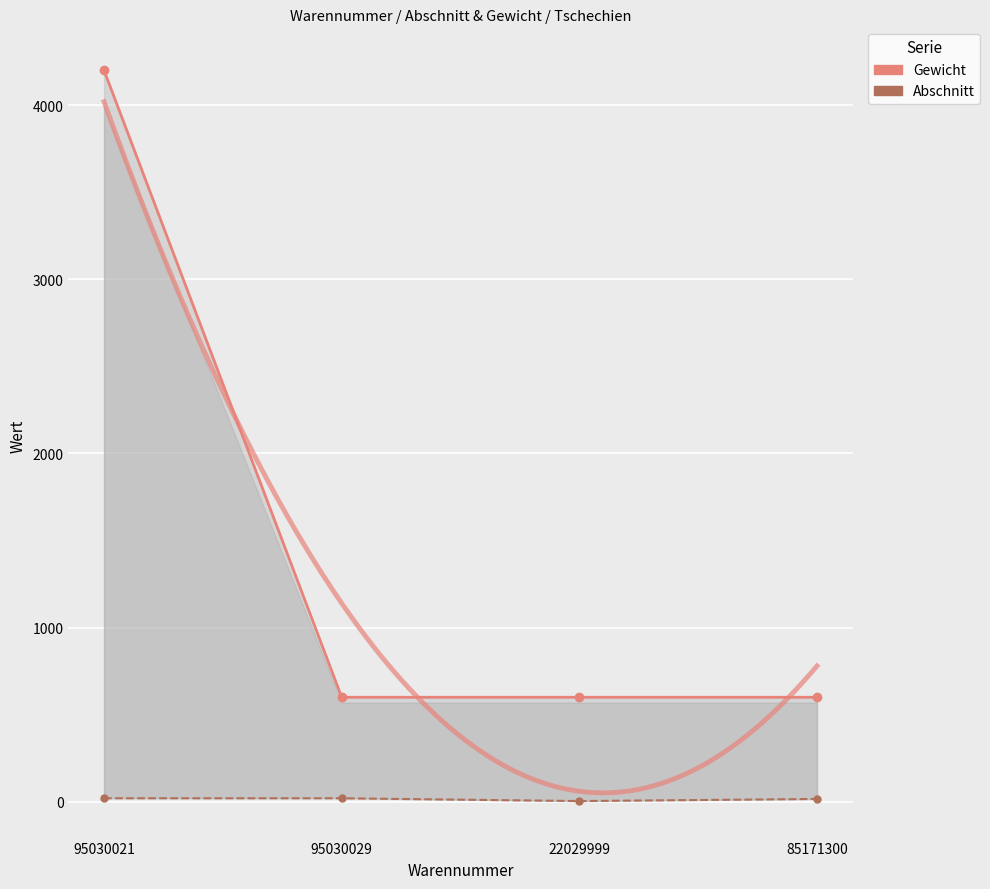

At which category does the chart reach its minimum across all series?

22029999